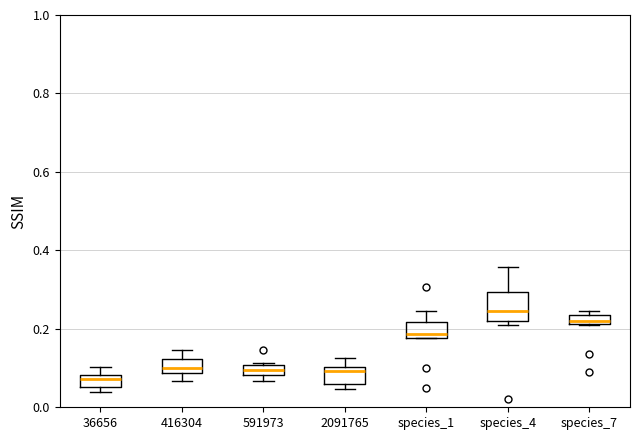

Which box's median line is the highest?

species_4